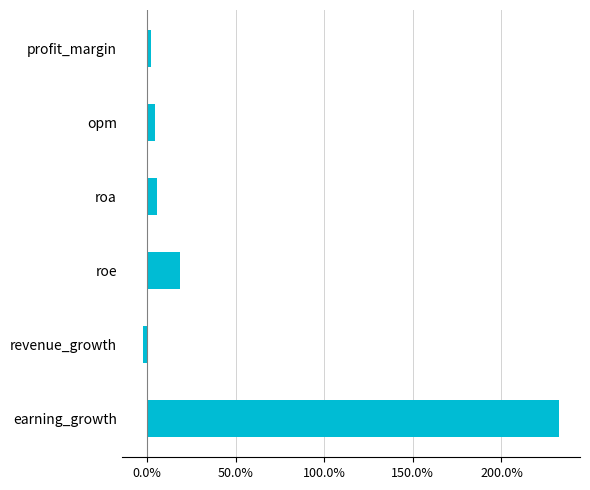

At which label is the value closest to 115?

roe